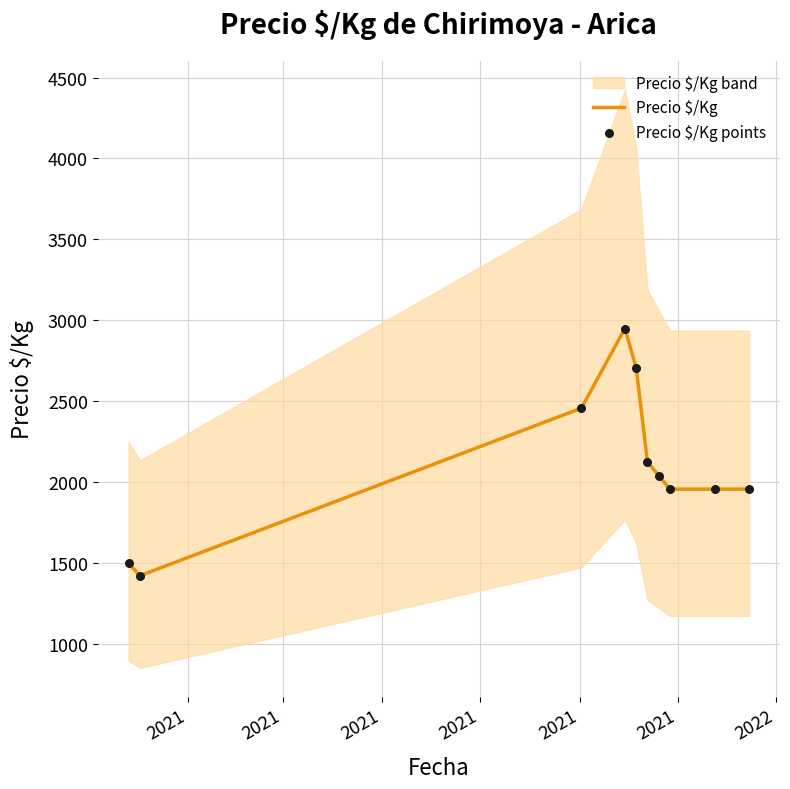

Which series has the largest total across all categories?

Precio $/Kg